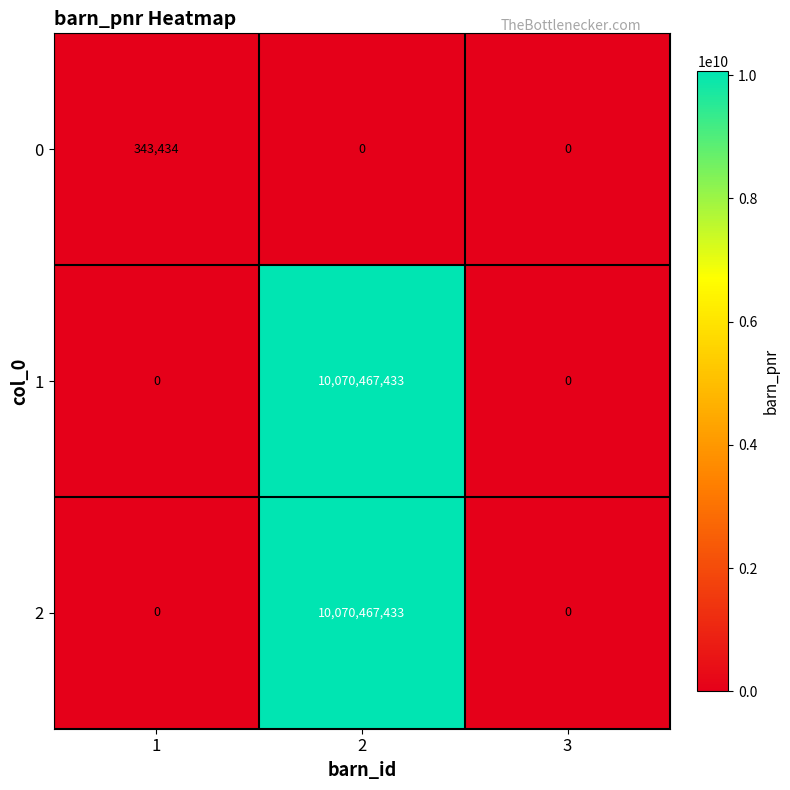

What is the difference between the maximum and second lowest values in the 1 series?

10070467433